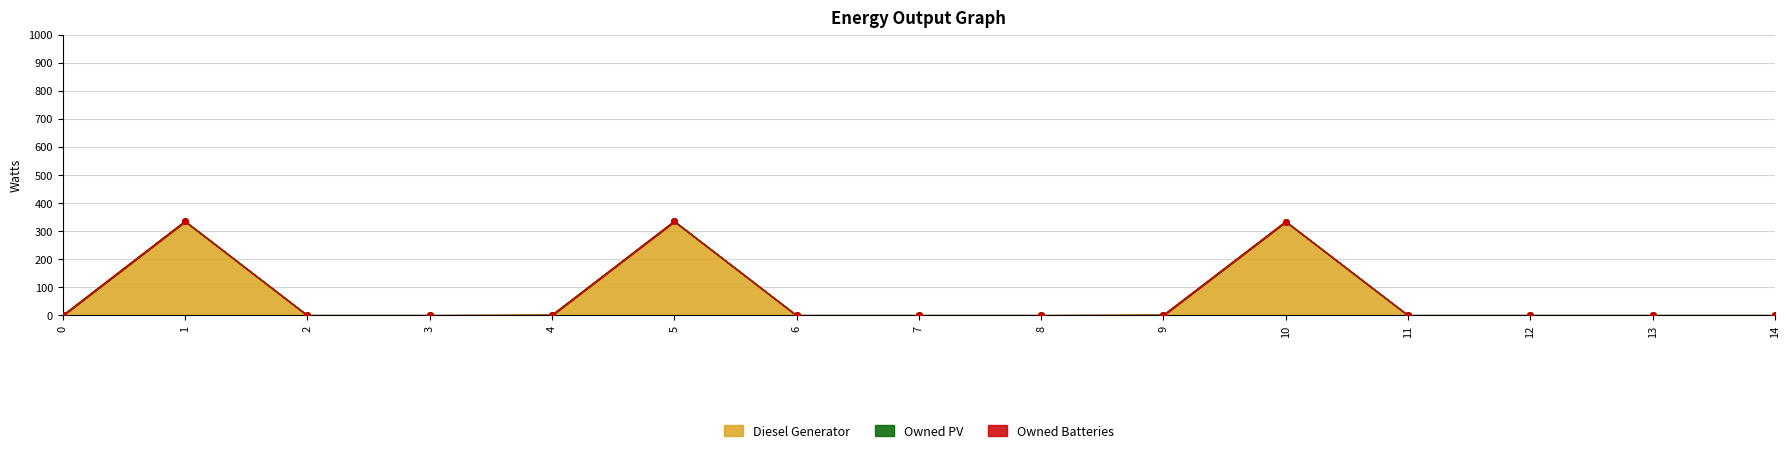

What are all the series names shown in the legend?

Diesel Generator, Owned PV, Owned Batteries